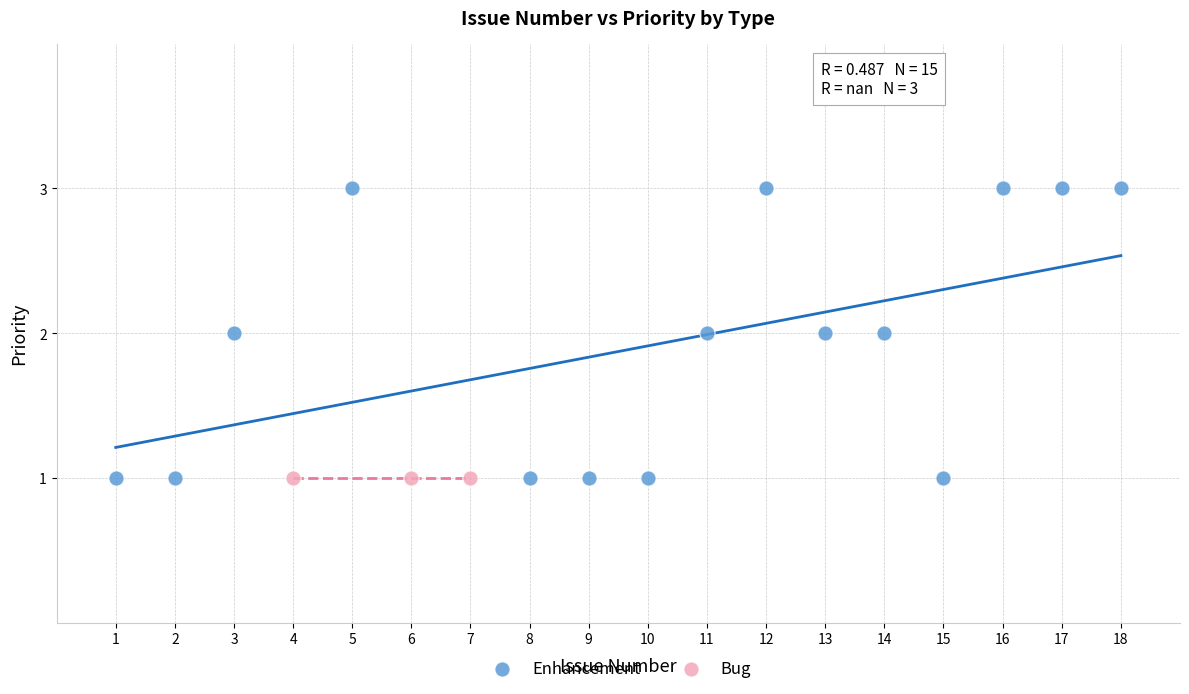

Which series contains the highest Y value?

Enhancement